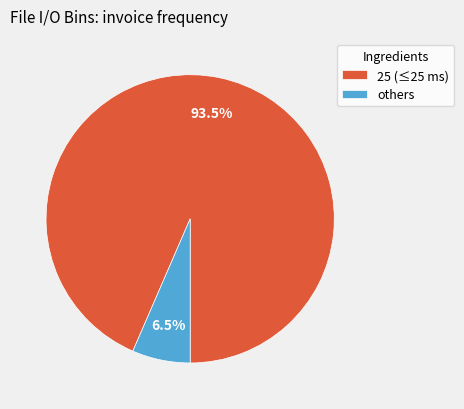

Rank the categories by value from lowest to highest.

others, 25 (≤25 ms)